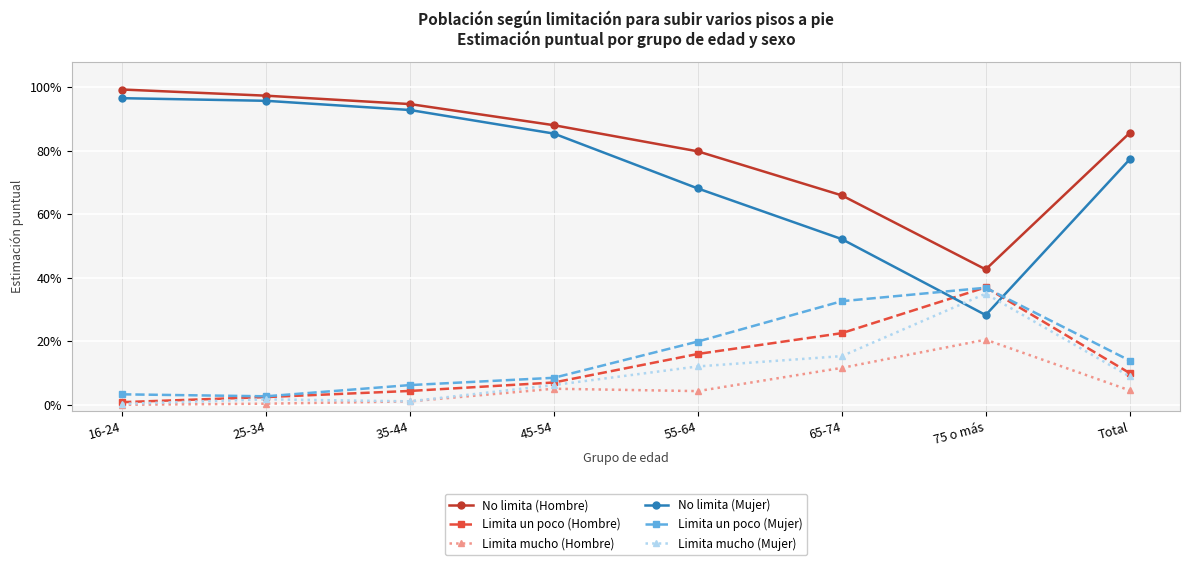

Does the chart have visible grid lines?

Yes